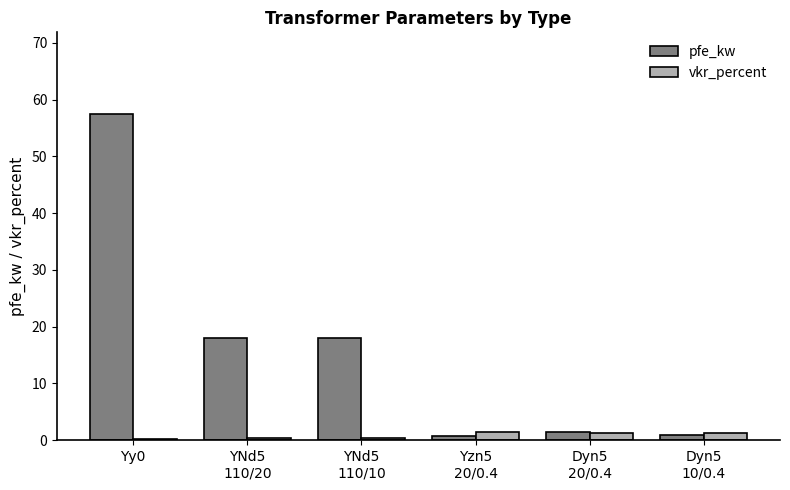

Read the pfe_kw value at YNd5
110/20.

18.0